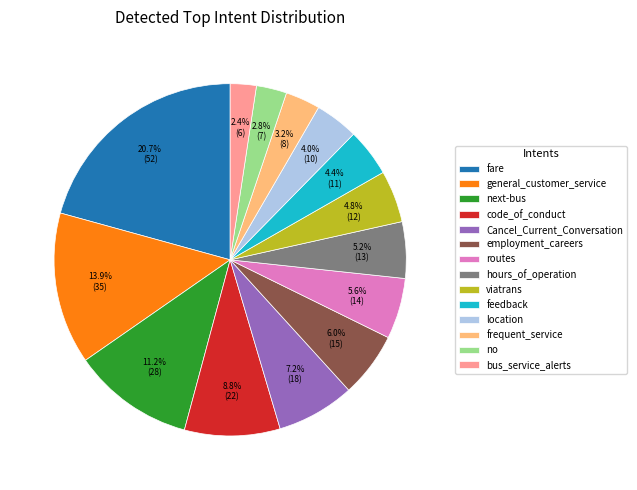

To the nearest percent, what is the combined percentage of routes and feedback?

10%